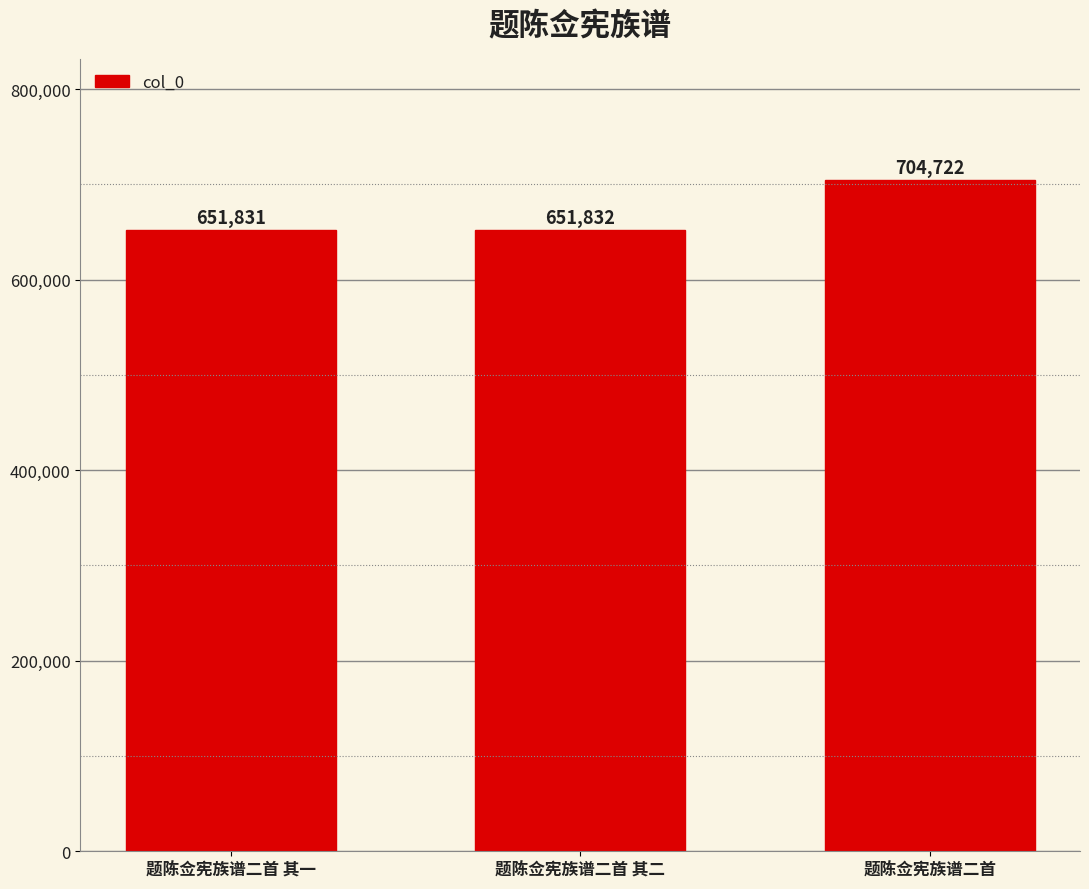

Read the value at 题陈佥宪族谱二首 其一, to the nearest 100.

651800